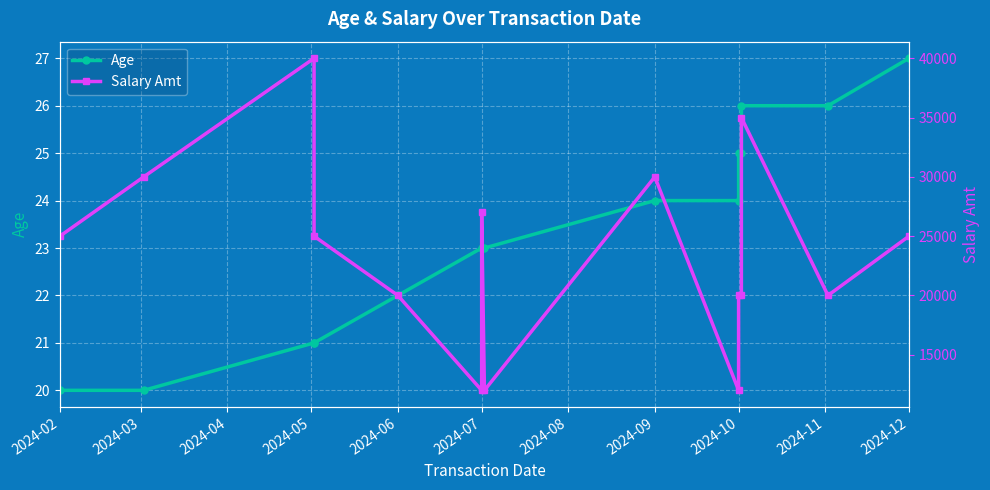

What is the sum of all Age values?

350